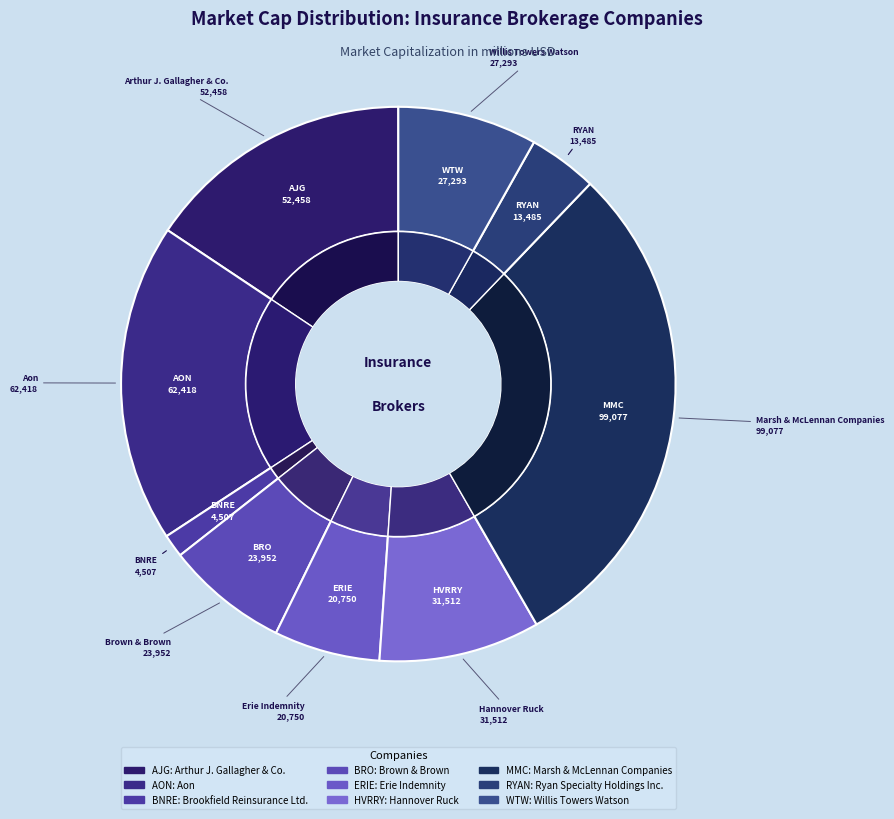

Approximately how many times larger is the value at Marsh & McLennan Companies compared to Brookfield Reinsurance Ltd.?

22.0